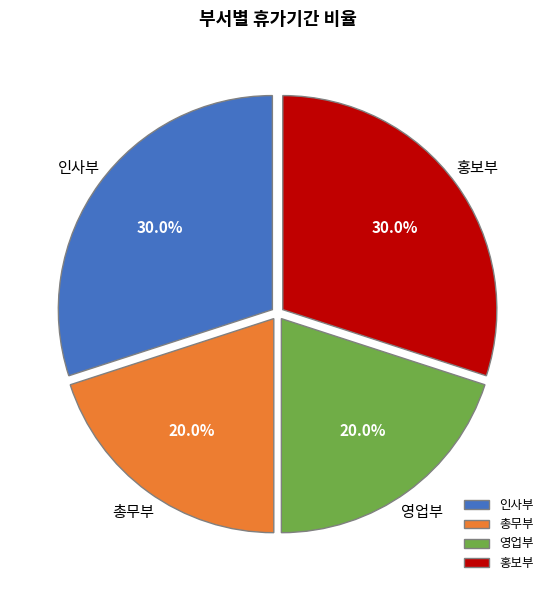

How much of the chart is everything except 영업부?

80.0%